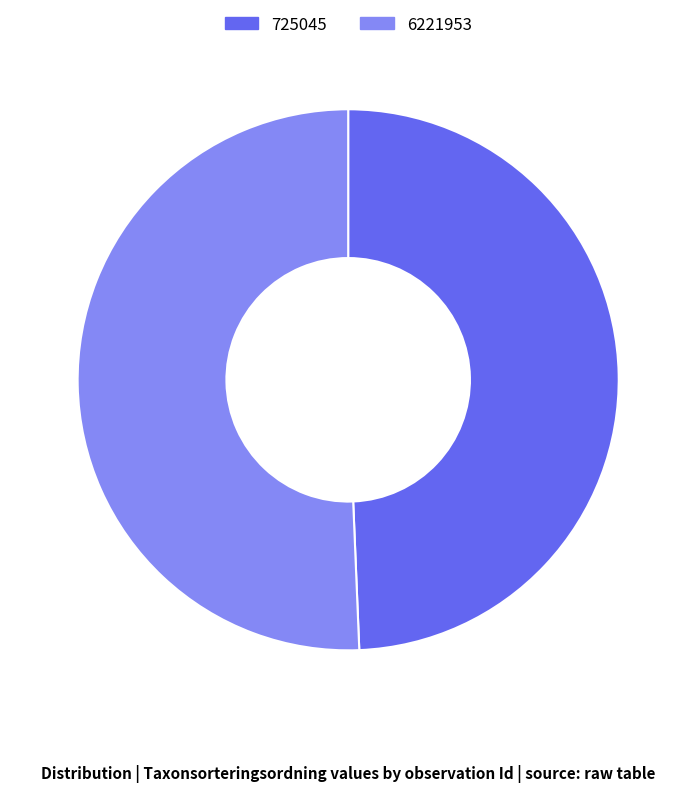

Does 725045 represent more than half of the total?

No